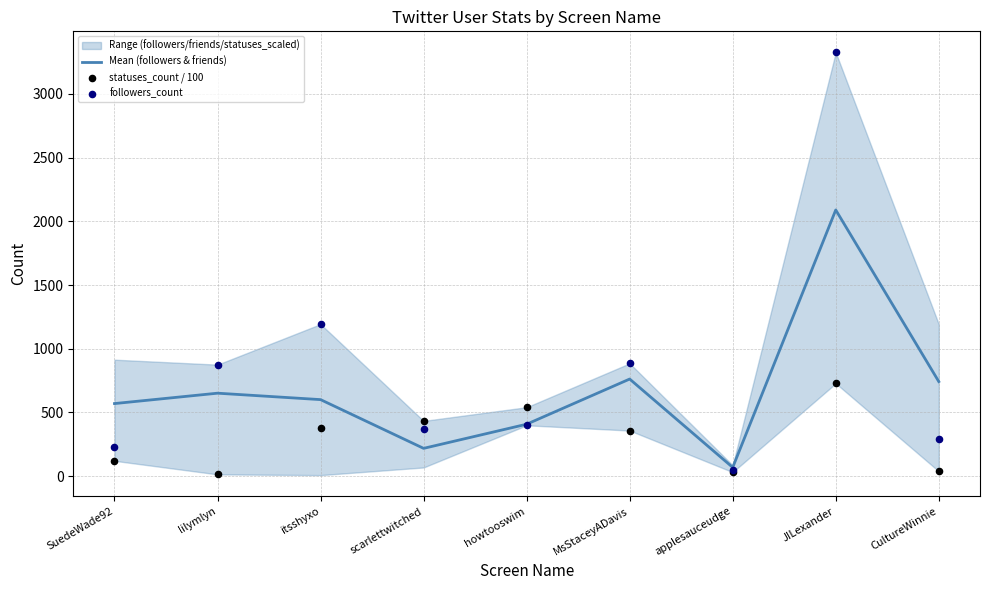

Which series has the widest spread of Y values?

followers_count